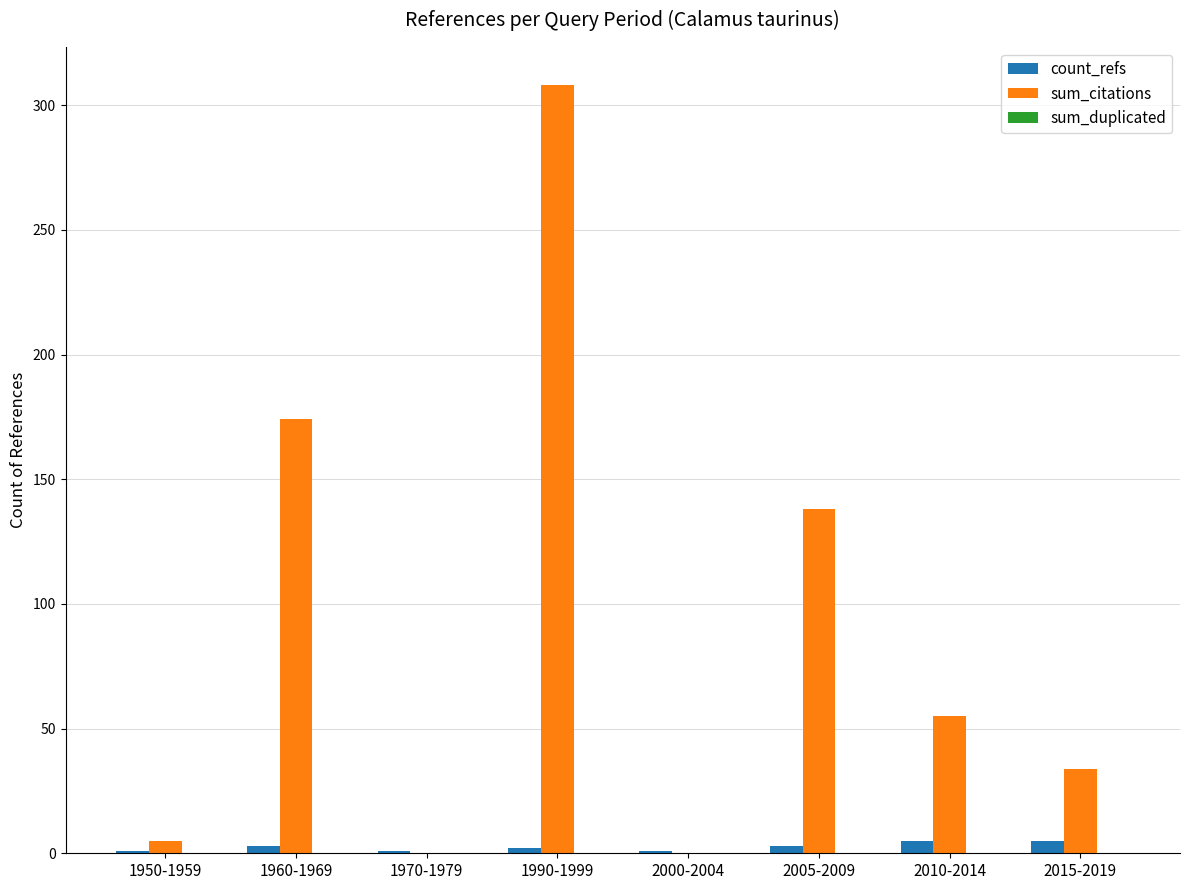

The value of sum_citations at 1950-1959 is 5. True or false?

True